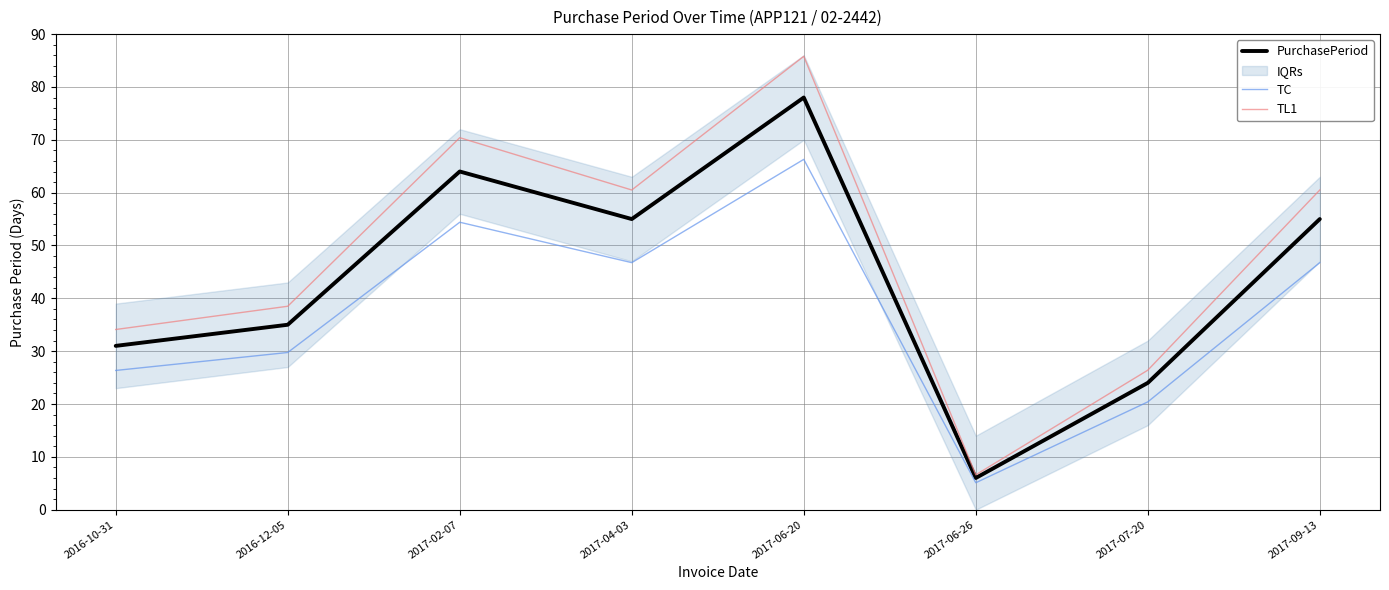

Reading left to right, extract all data points from this chart.

PurchasePeriod: 31.0	35.0	64.0	55.0	78.0	6.0	24.0	55.0
TC: 26.3	29.8	54.4	46.8	66.3	5.1	20.4	46.8
TL1: 34.1	38.5	70.4	60.5	85.8	6.6	26.4	60.5